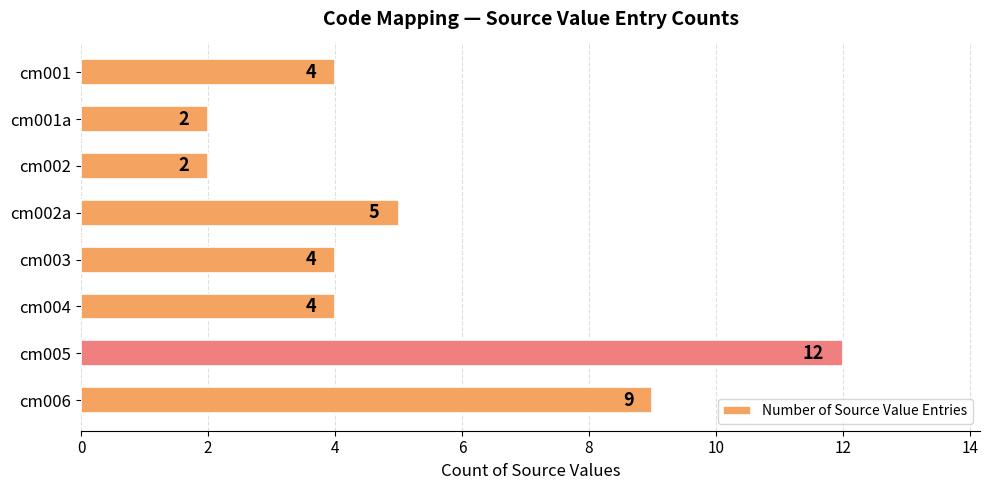

Count the values in the range 4 to 9.

5